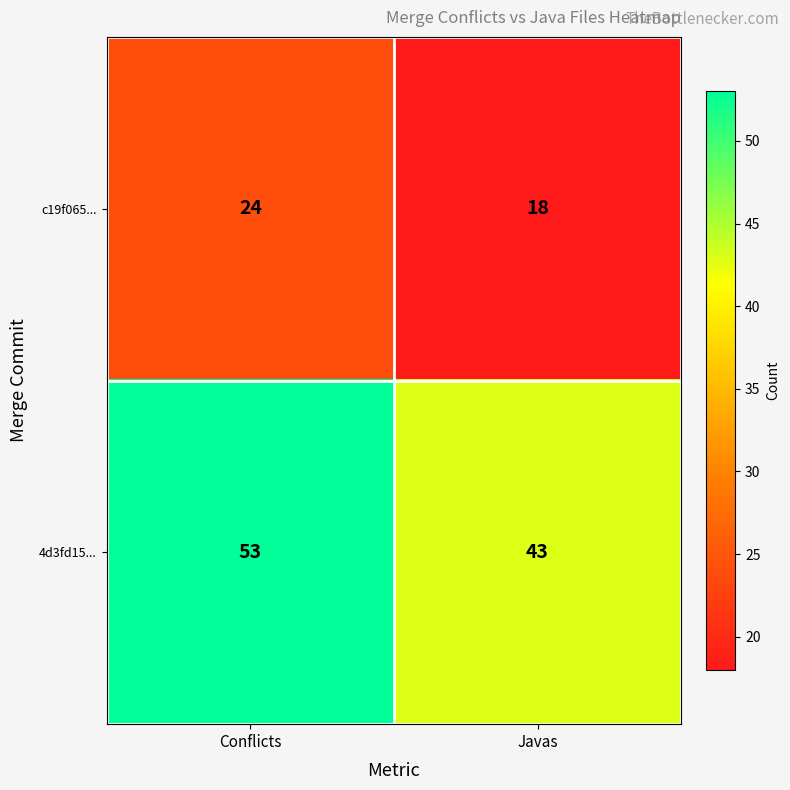

At how many categories does at least one series exceed 22?

2